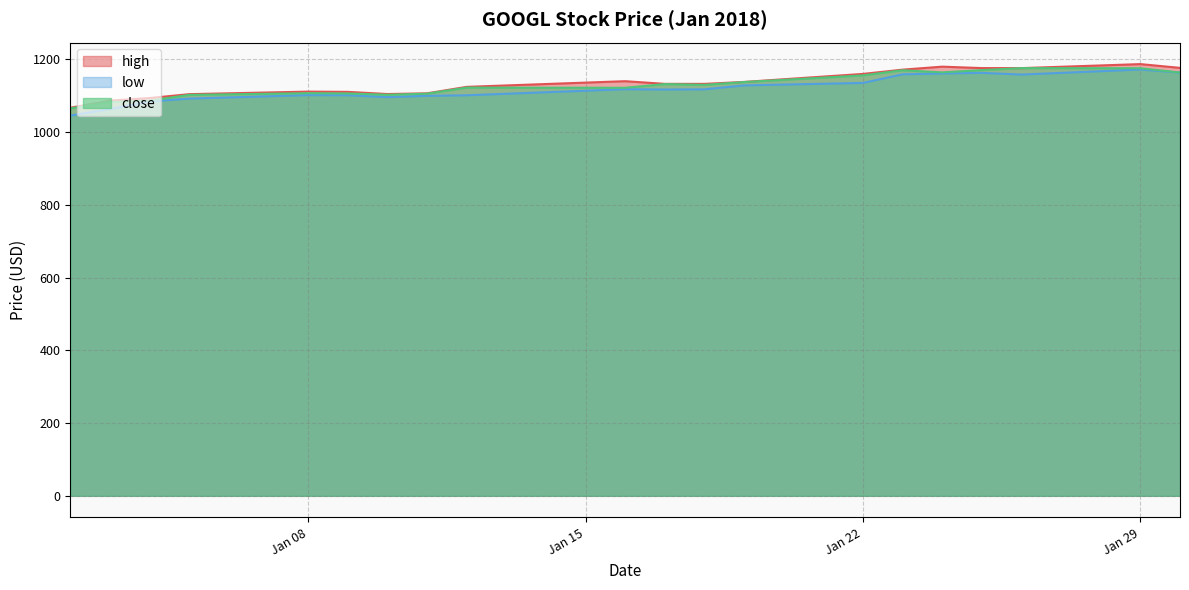

What is the minimum value shown in the chart?

1045.2